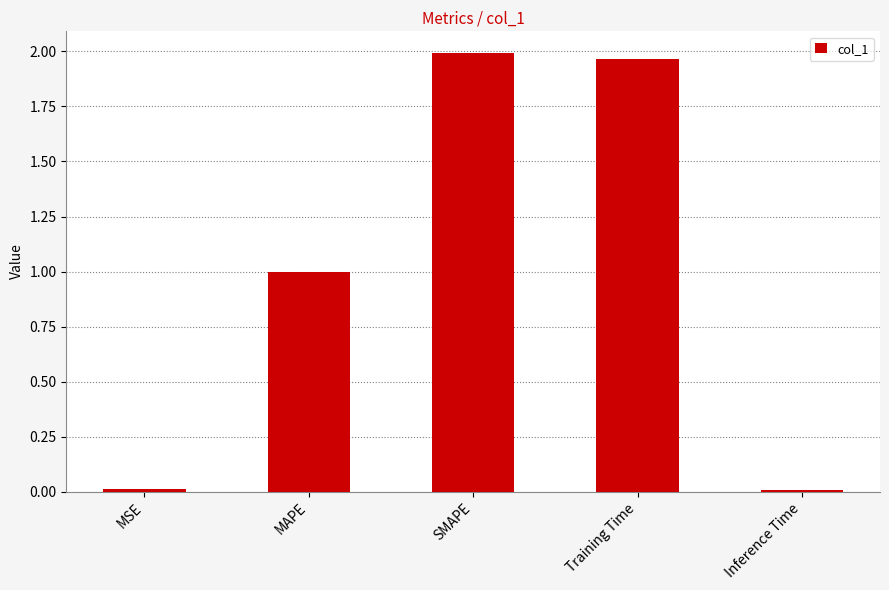

Between SMAPE and Inference Time, which is larger?

SMAPE